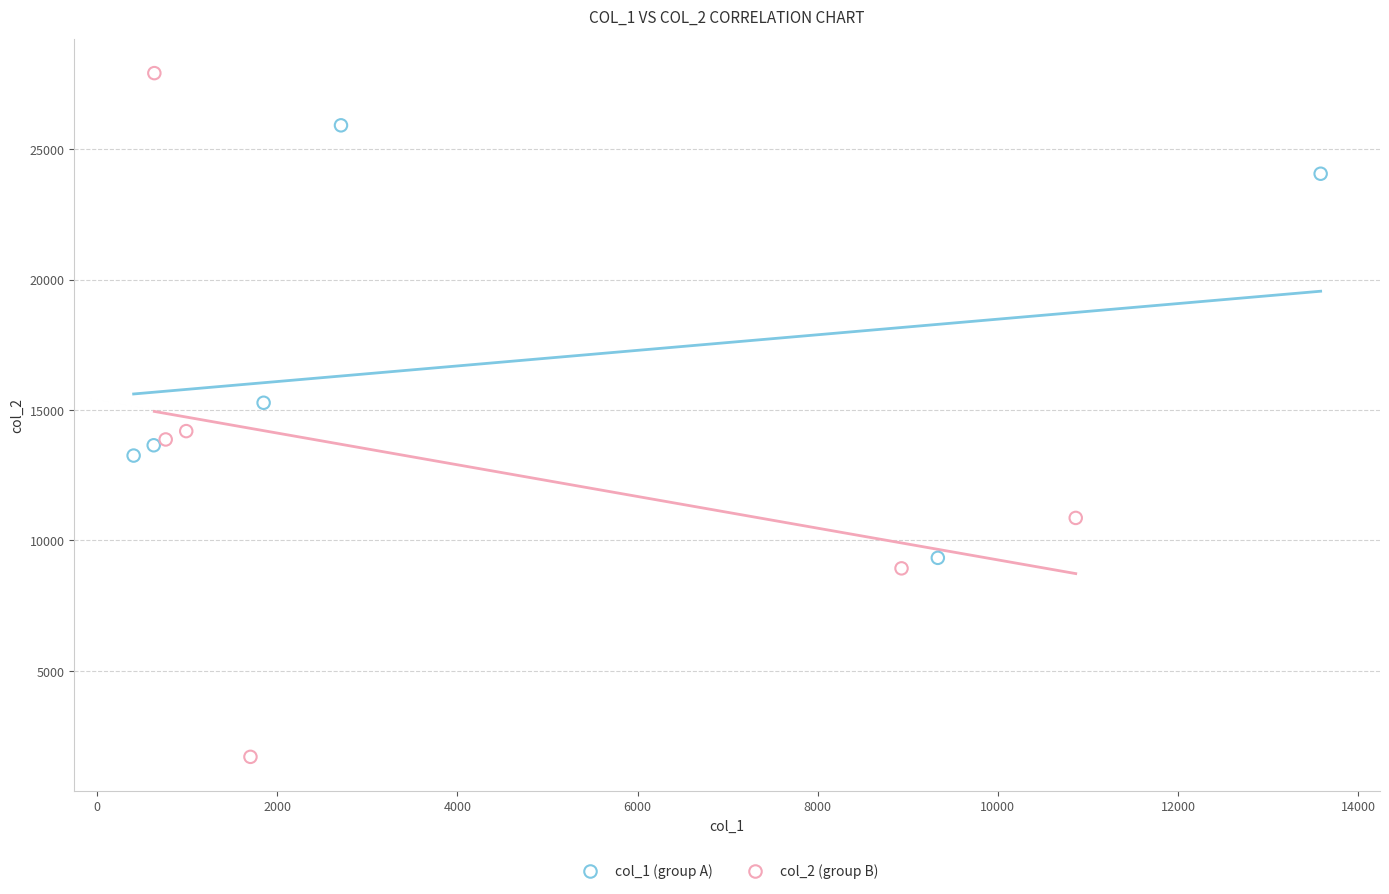

Which series contains the lowest Y value?

col_2 (group B)